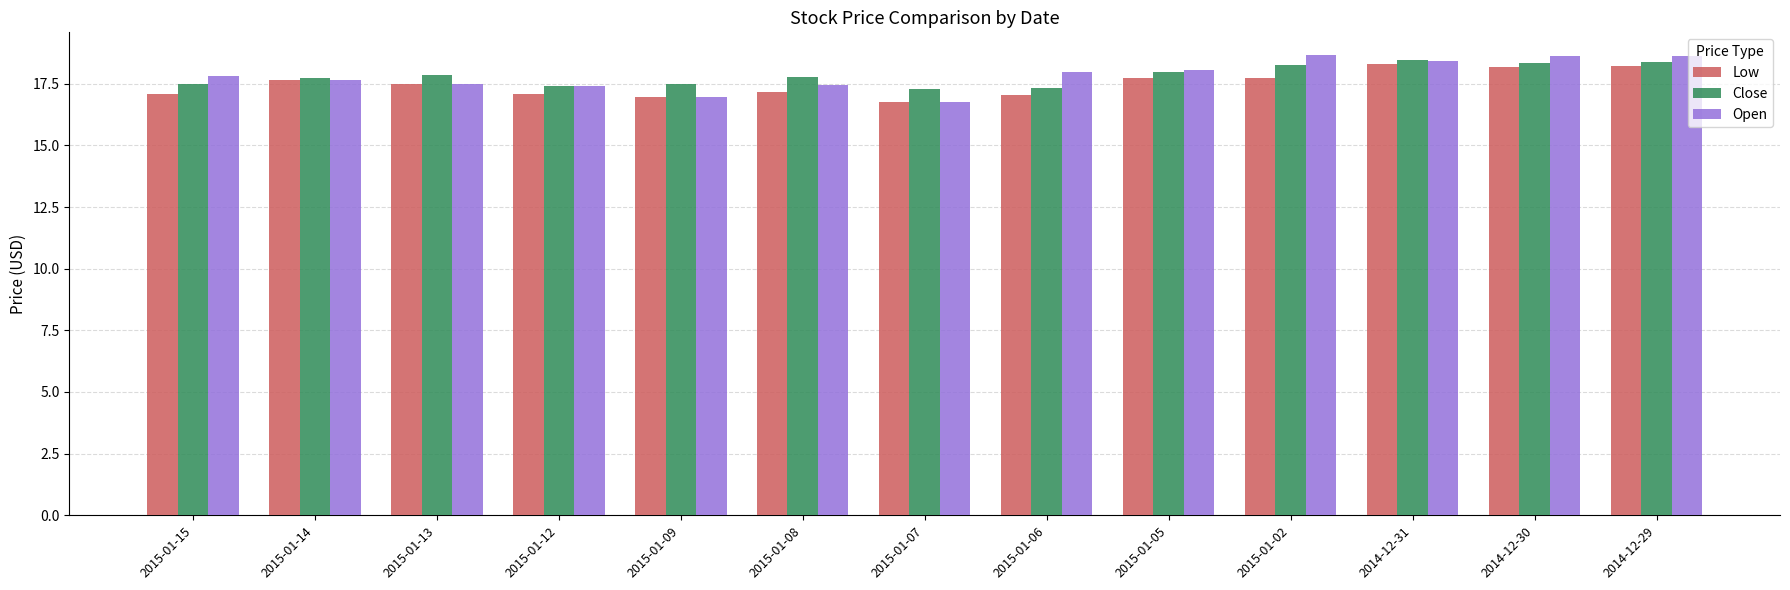

Rank the series by their maximum value, from lowest to highest.

Low, Close, Open